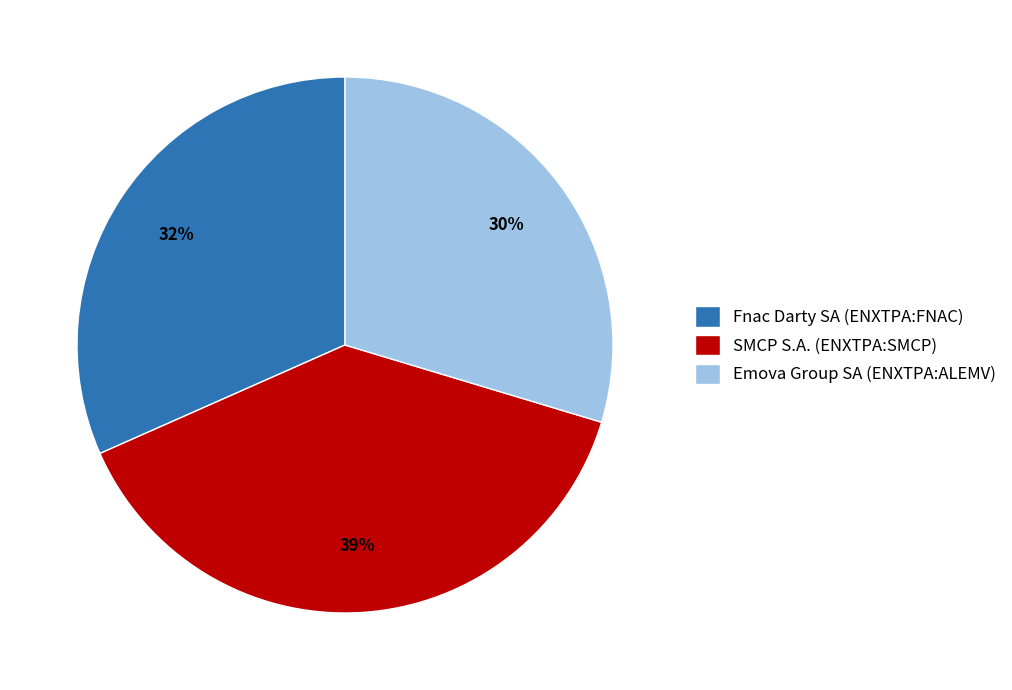

Does SMCP S.A. (ENXTPA:SMCP) account for over 50% of the chart?

No